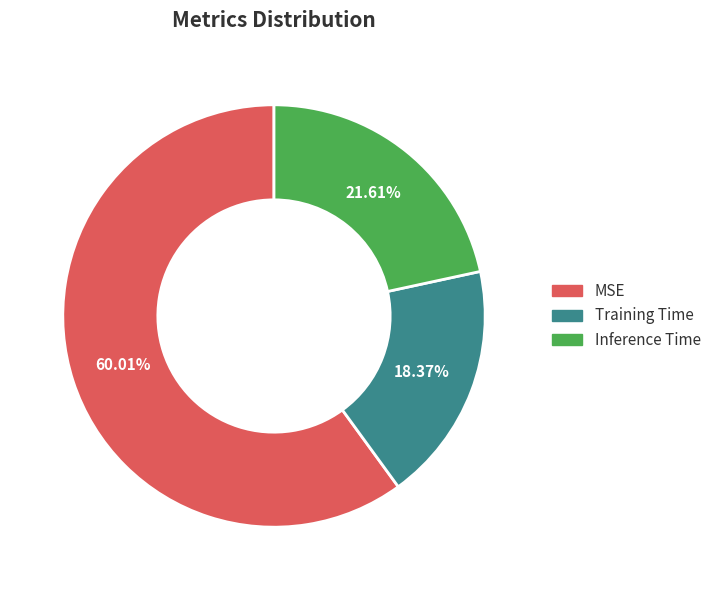

How many segments does this pie chart have?

3